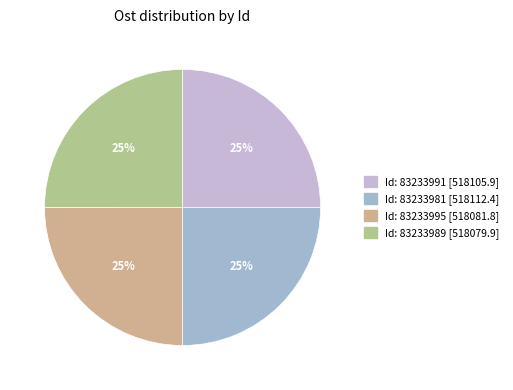

To the nearest percent, what is the average slice percentage?

25%